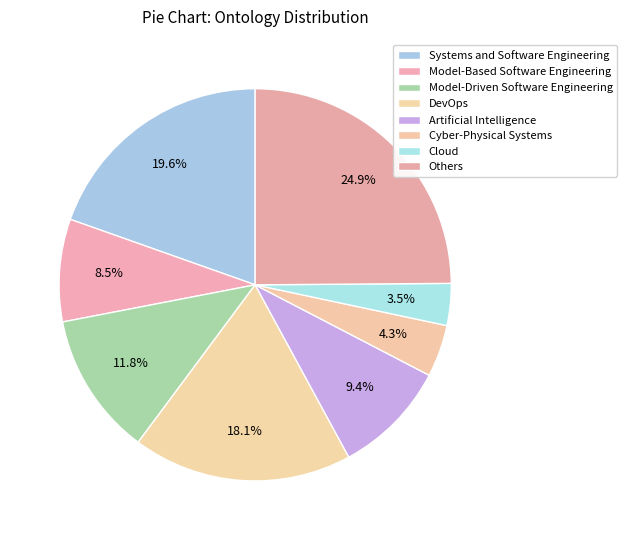

To the nearest percent, what portion does Artificial Intelligence represent?

9%